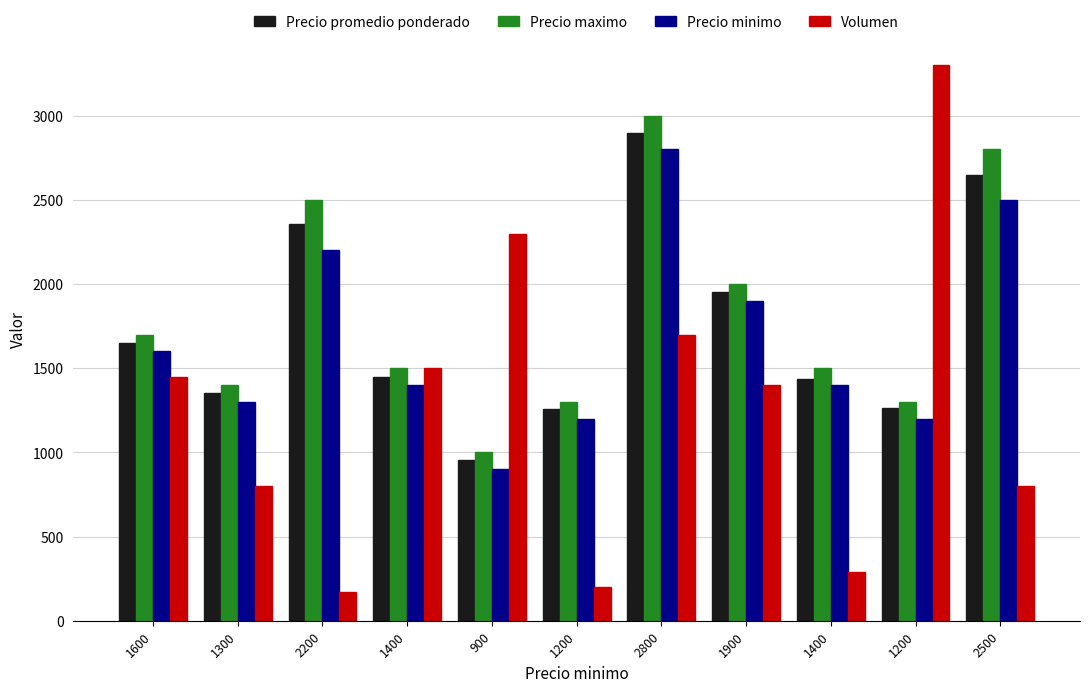

Which series has the largest total across all categories?

Precio maximo